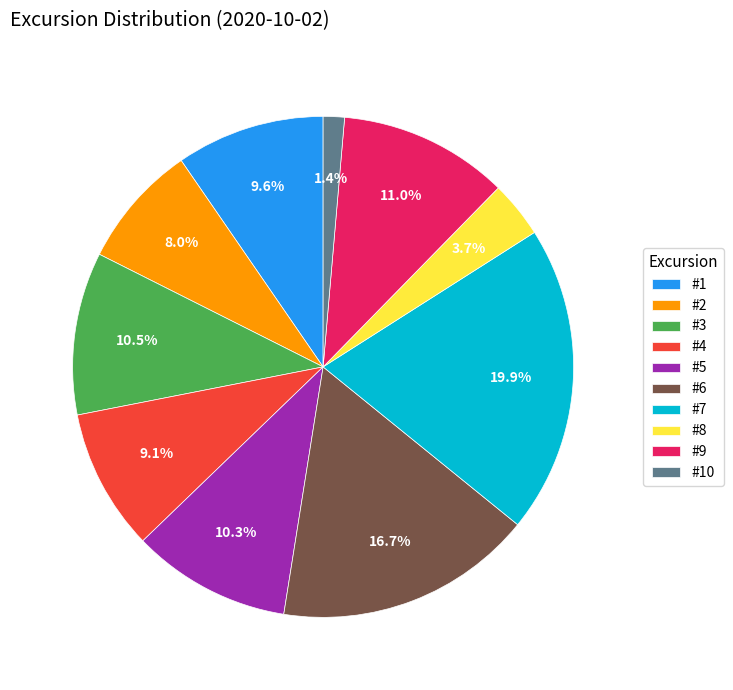

How many segments does this pie chart have?

10